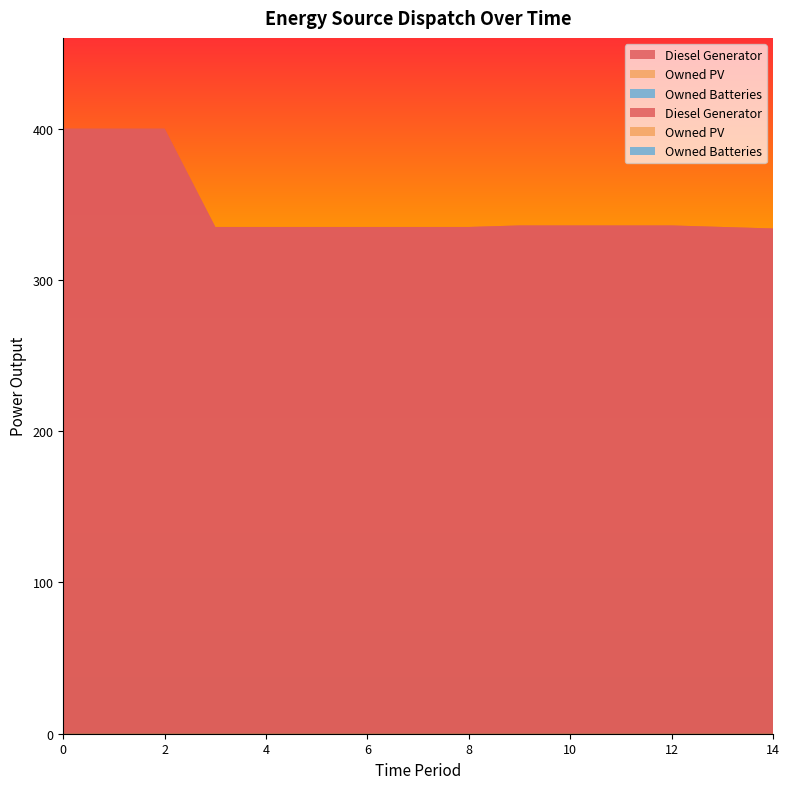

Reading right to left, transcribe all the data shown in this chart.

Diesel Generator: 14=334.0	13=335.0	12=336.0	11=336.0	10=336.0	9=336.0	8=335.0	7=335.0	6=335.0	5=335.0	4=335.0	3=335.0	2=400.0	1=400.0	0=400.0
Owned PV: 14=0.0	13=0.0	12=0.0	11=0.0	10=0.0	9=0.0	8=0.0	7=0.0	6=0.0	5=0.0	4=0.0	3=0.0	2=0.0	1=0.0	0=0.0
Owned Batteries: 14=0.0	13=0.0	12=0.0	11=0.0	10=0.0	9=0.0	8=0.0	7=0.0	6=0.0	5=0.0	4=0.0	3=0.0	2=0.0	1=0.0	0=0.0